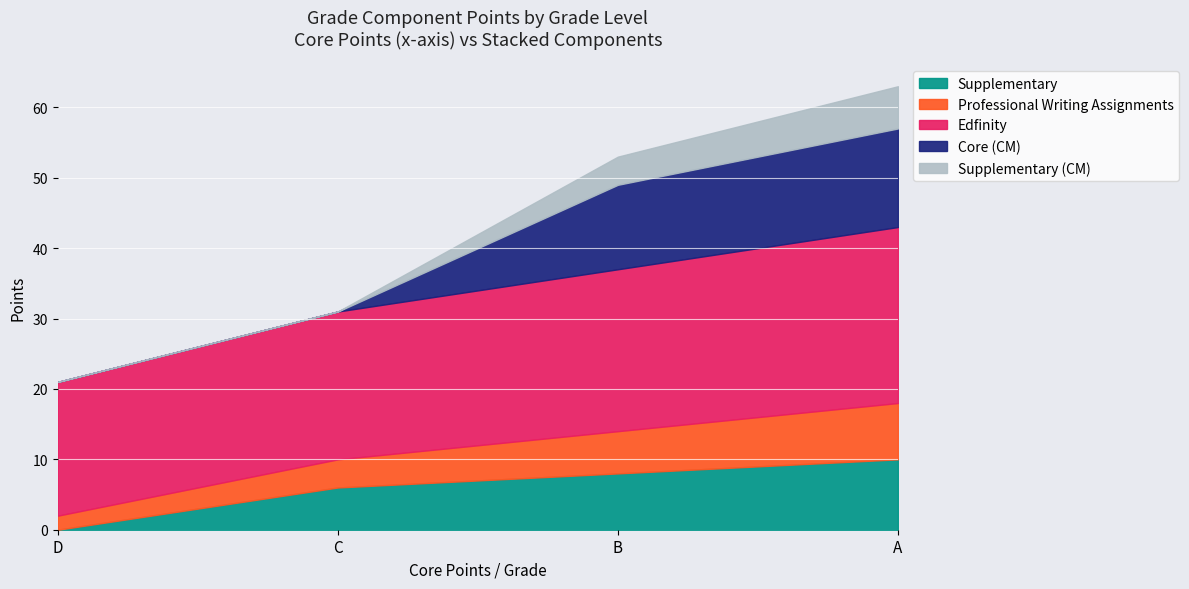

Rank the series at A from highest to lowest value.

Edfinity, Core (CM), Supplementary, Professional Writing Assignments, Supplementary (CM)